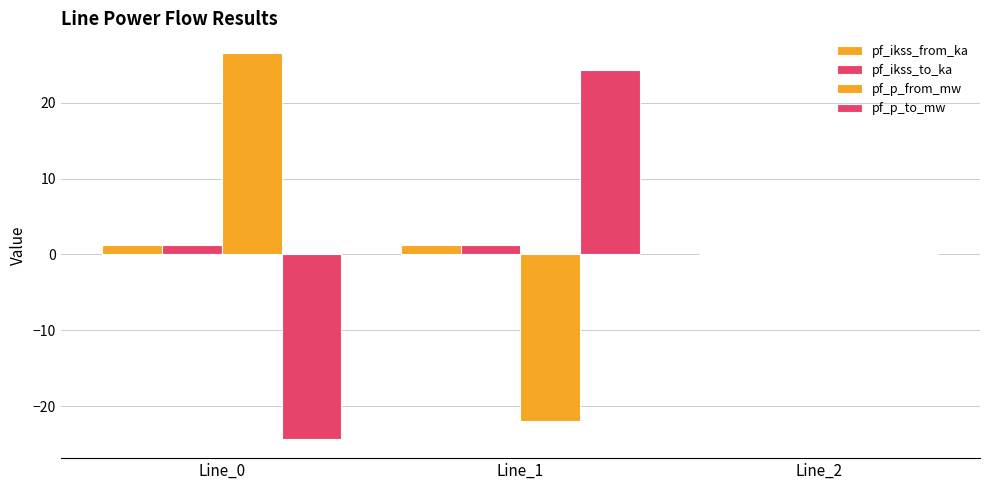

Which series has the largest range (max minus min)?

pf_p_to_mw